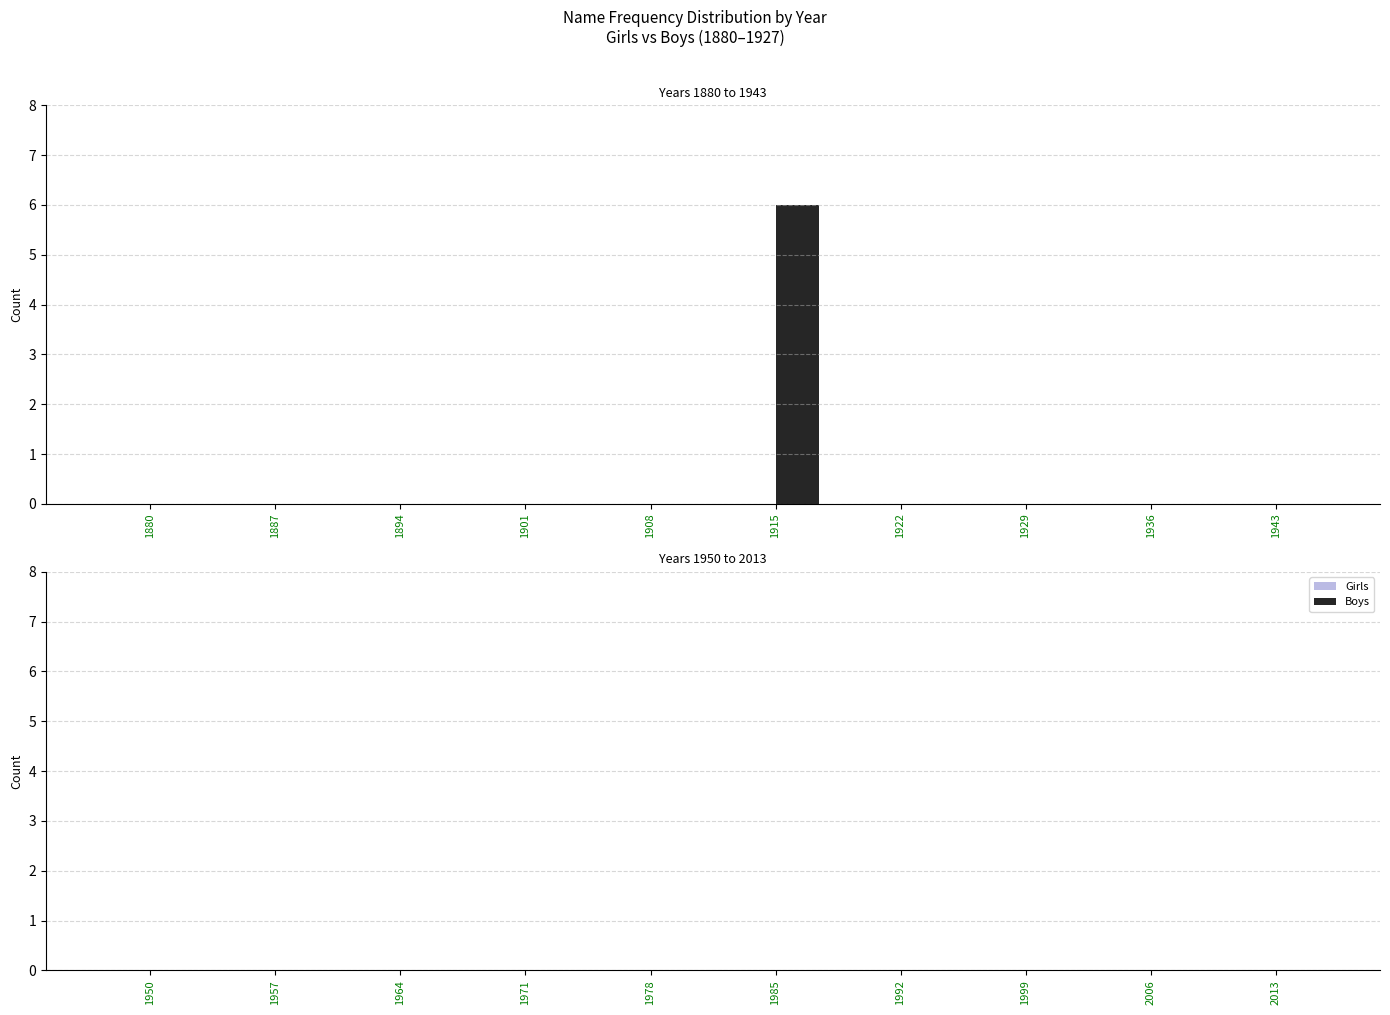

True or false: the data shows 0 at 1943.

True